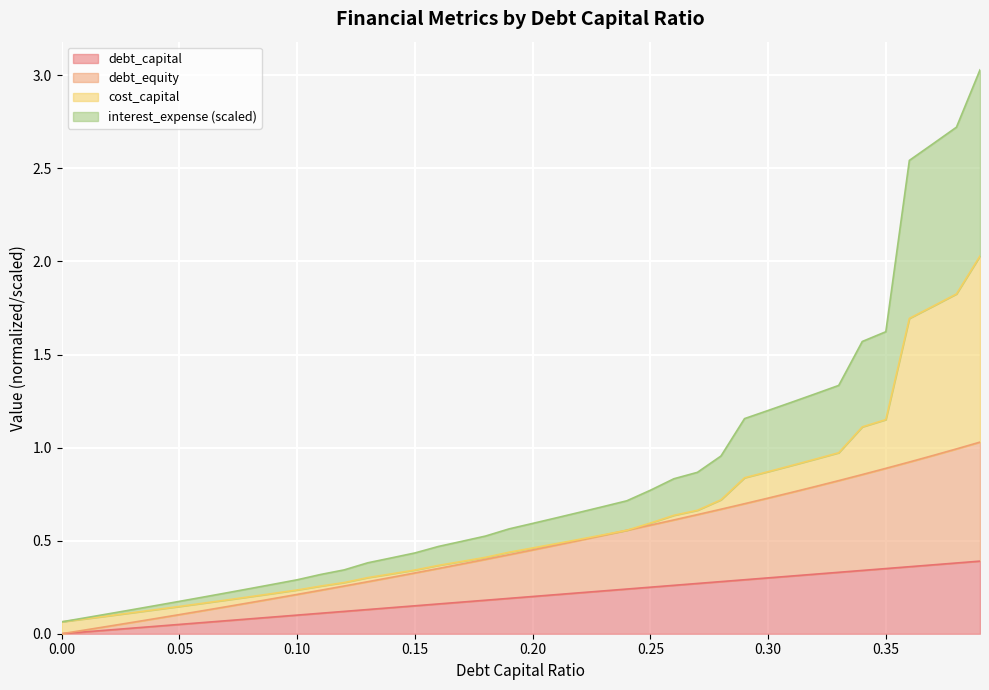

The debt_capital series shows 0.1 at 0.30. True or false?

False